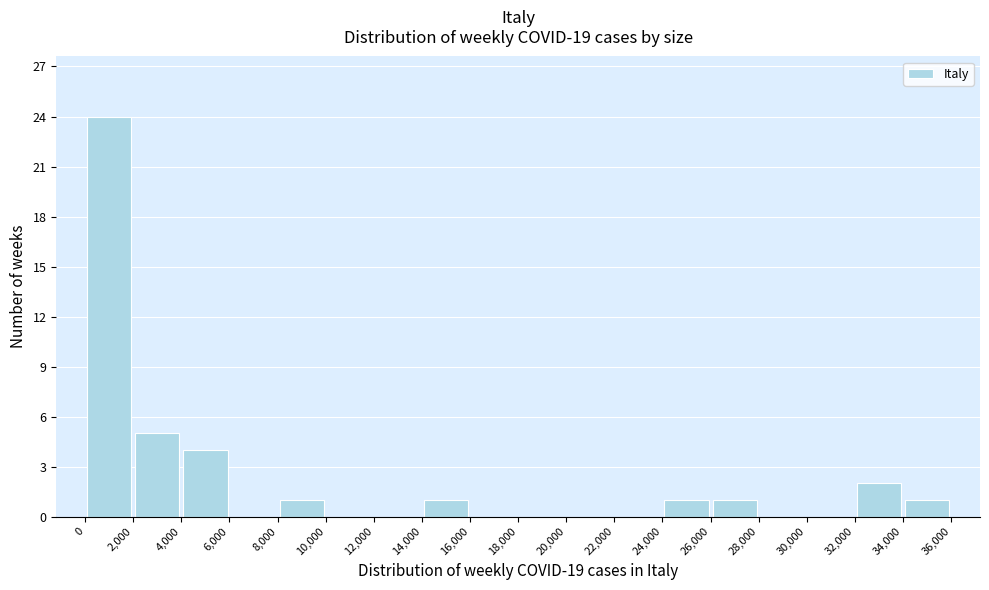

Over which range of the x-axis is the bar tallest?

0 to 2,000